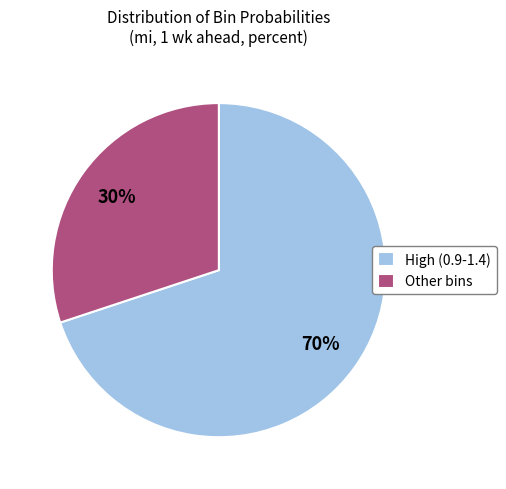

Is there a majority slice in this chart?

Yes